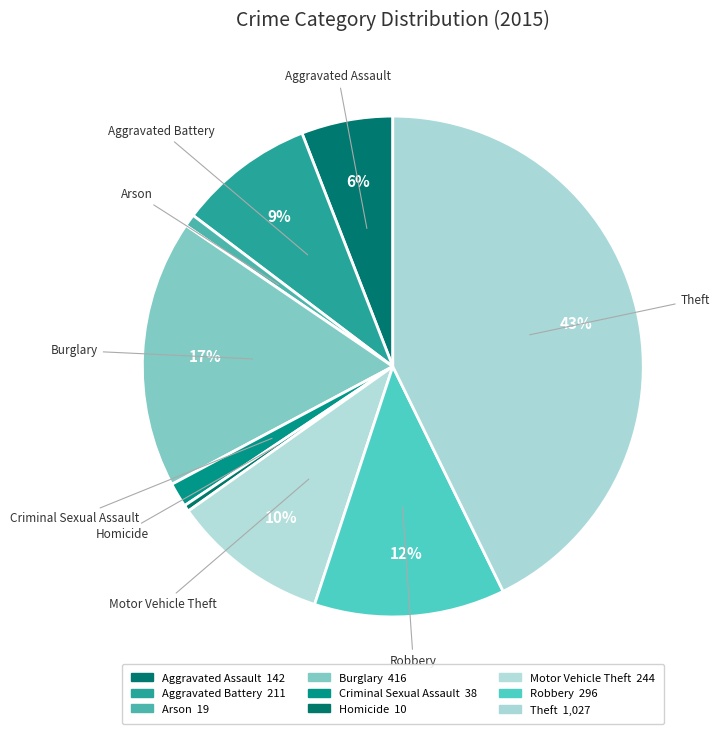

How many segments does this pie chart have?

9